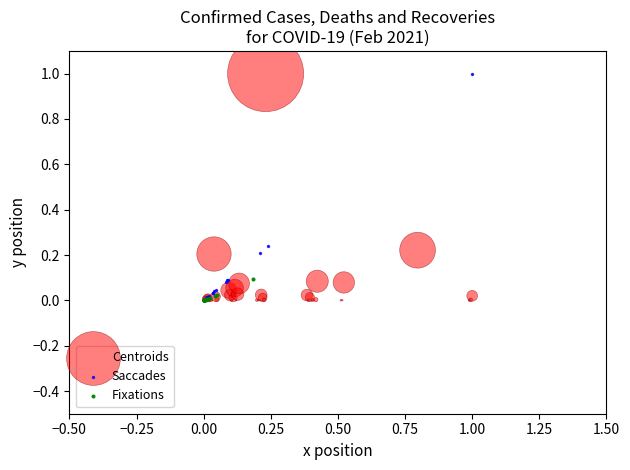

Which series has the widest spread of Y values?

Saccades